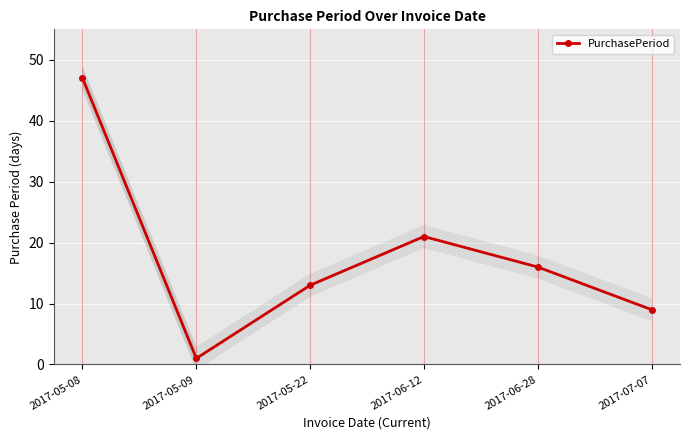

How many points are higher than both their immediate neighbors (excluding endpoints)?

1